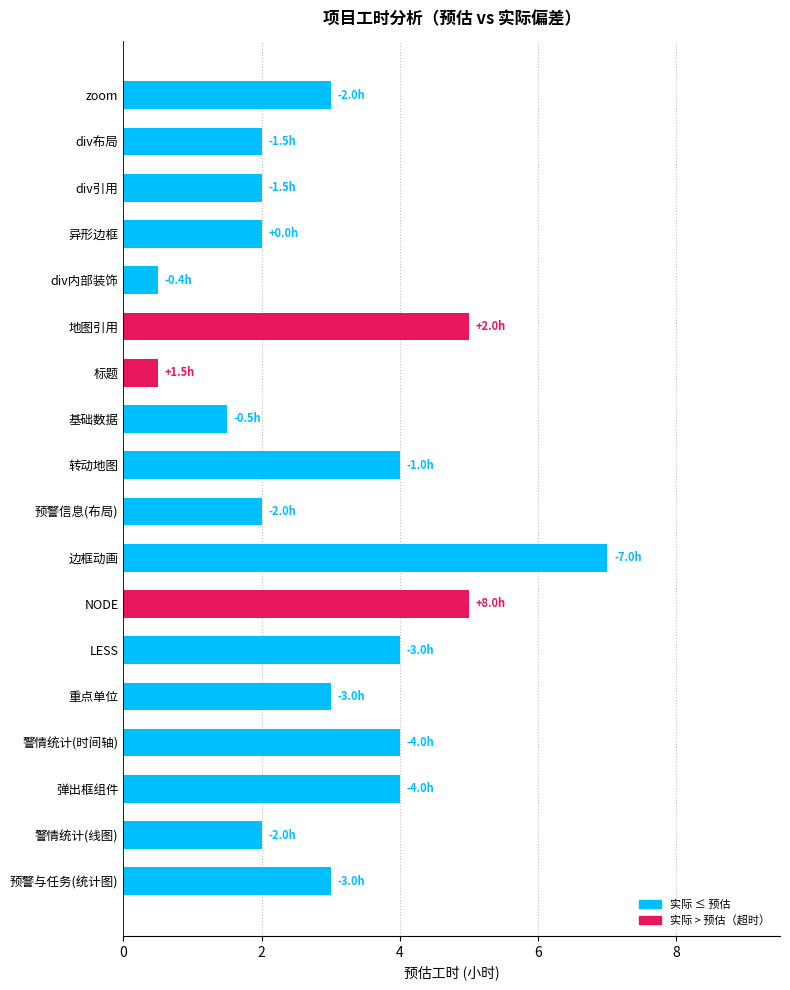

Read the value at 边框动画.

7.0